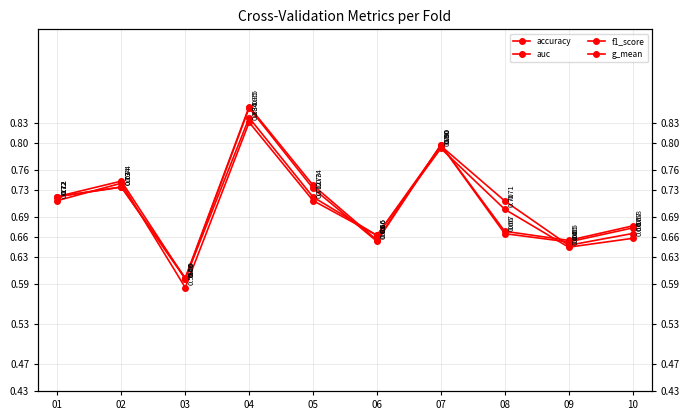

What is the value of the auc point at the 3rd from the left?

0.6